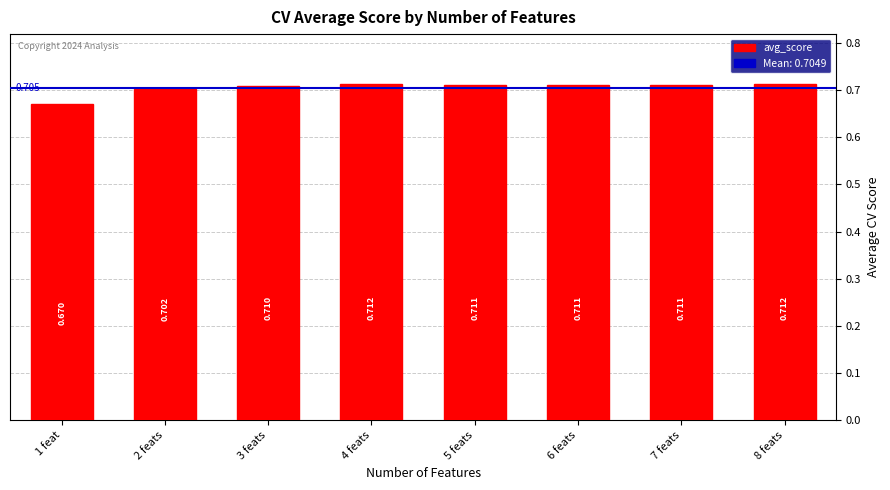

Reading left to right, what are all the values shown in this chart?

0.7	0.7	0.7	0.7	0.7	0.7	0.7	0.7